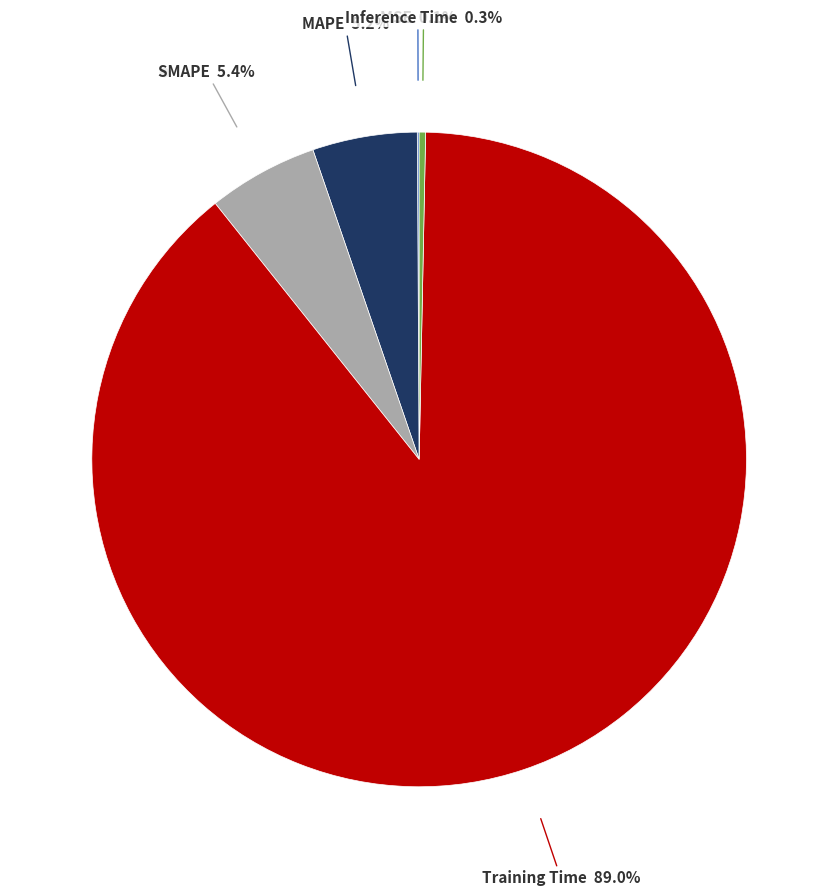

Is there a majority slice in this chart?

Yes